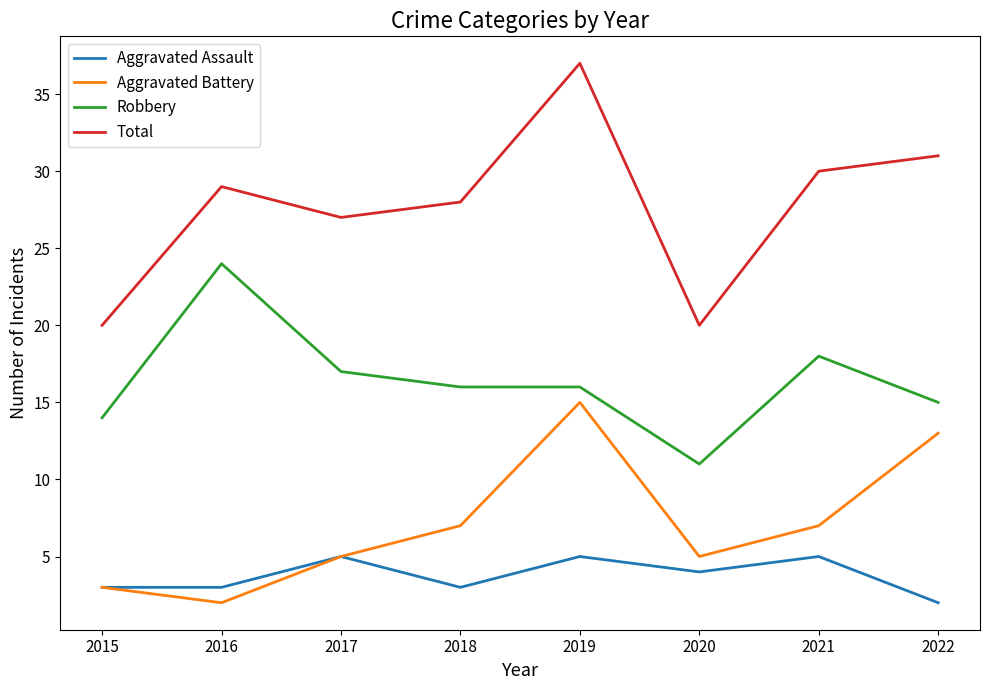

What value does the Total series have at 2015, to the nearest 10?

20